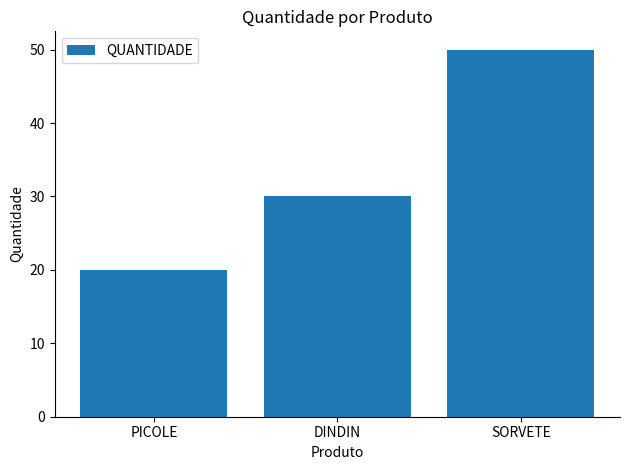

The chart shows a value of 20 at PICOLE. True or false?

True